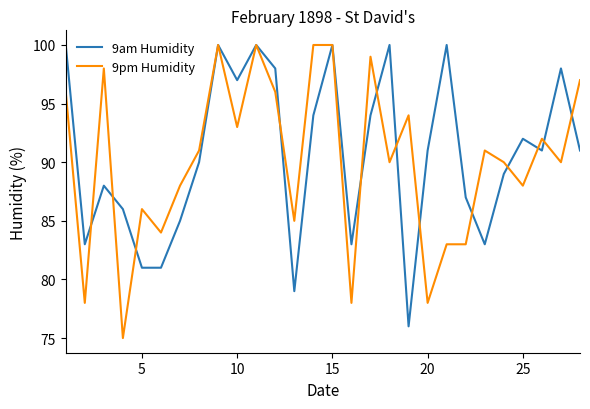

What is the smallest value displayed?

75